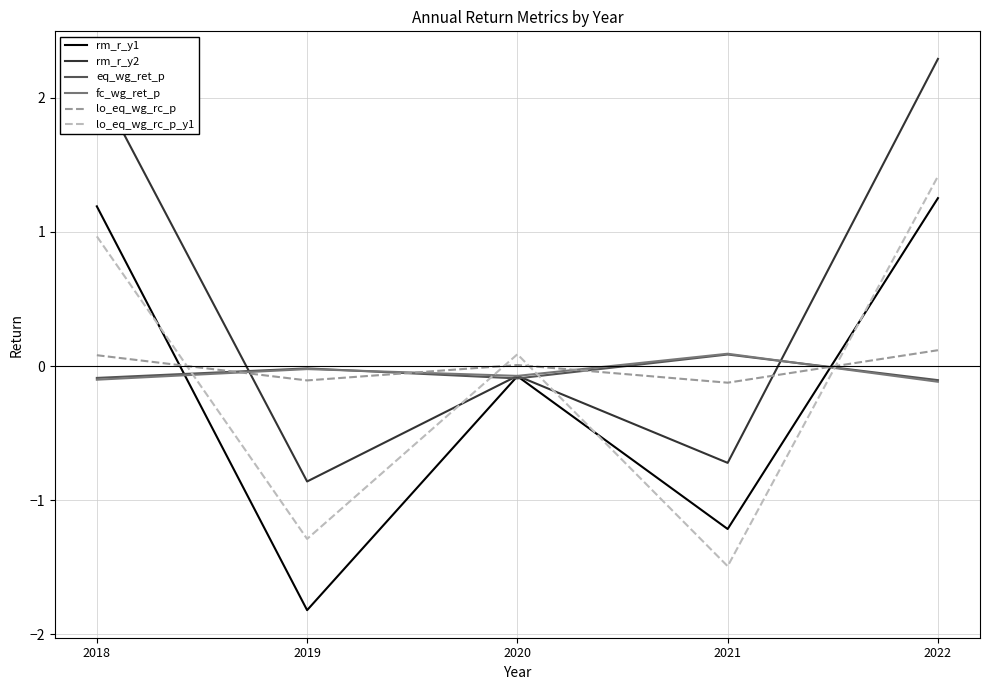

Where do rm_r_y1 and lo_eq_wg_rc_p_y1 first cross each other?

2018 and 2019